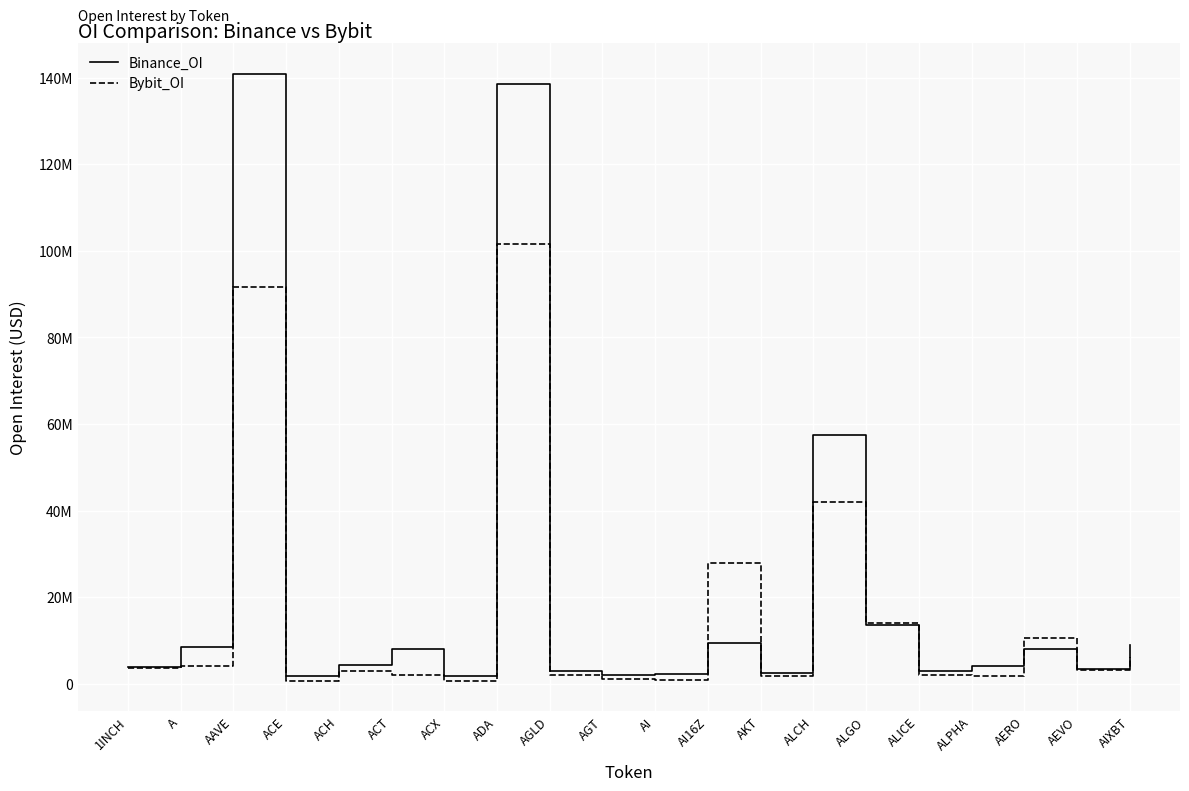

At how many categories does at least one series exceed 66264478?

2